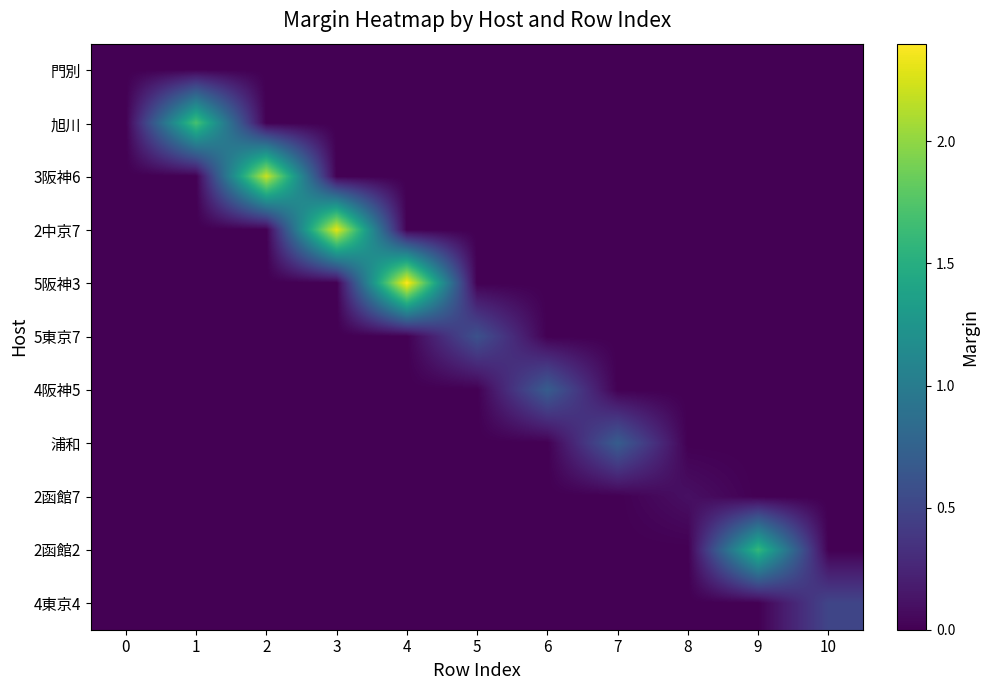

At which category is the sum across all series the highest?

4